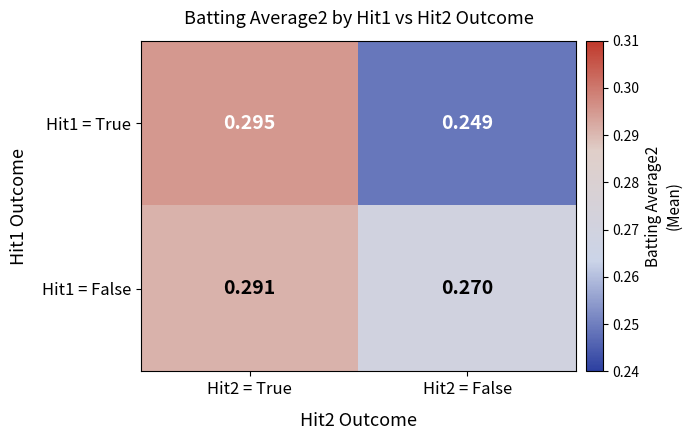

Is the value of Hit1 = True at Hit2 = True greater than the value of Hit1 = False at Hit2 = False?

Yes